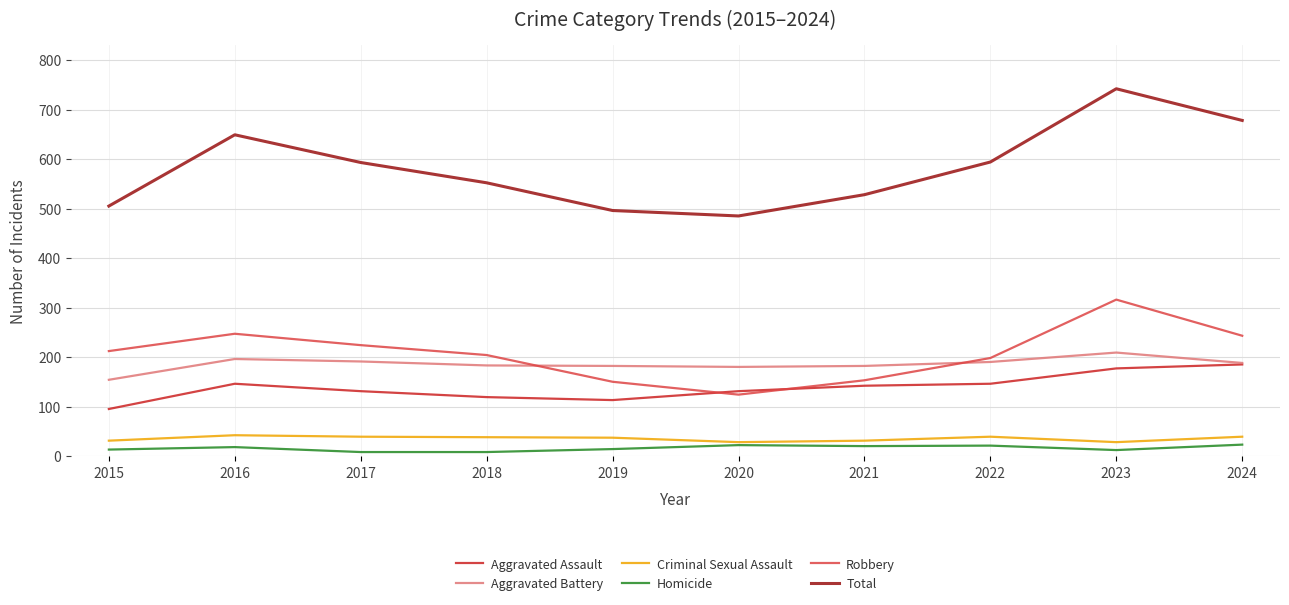

What is the sum of the Aggravated Assault values at 2017 and 2024?

316